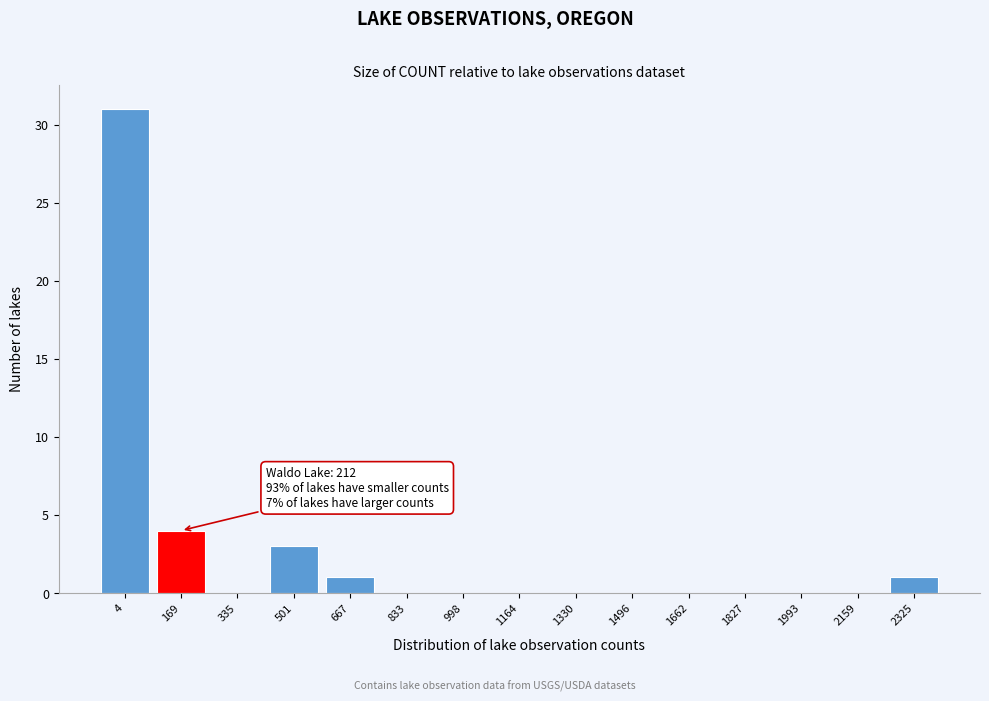

Reading left to right, transcribe all the data shown in this chart.

4=31	169=4	335=0	501=3	667=1	833=0	998=0	1164=0	1330=0	1496=0	1662=0	1827=0	1993=0	2159=0	2325=1